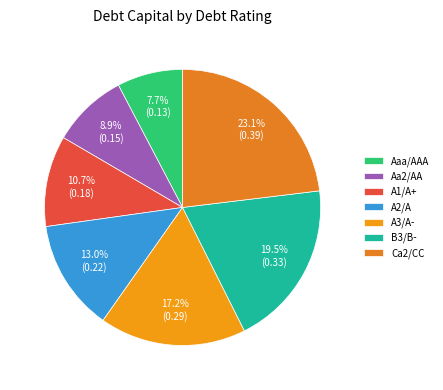

To the nearest percent, what is the difference between the Ca2/CC and Aa2/AA slice percentages?

14%